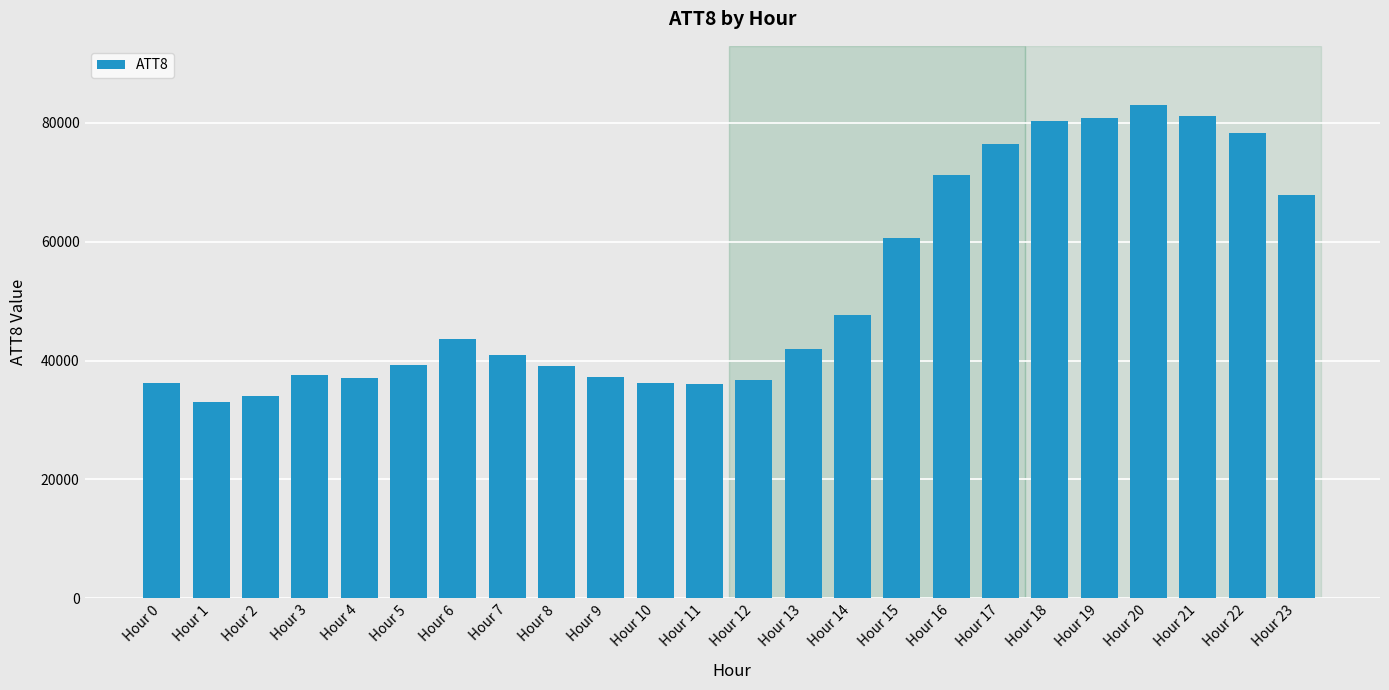

What is the average value?

52358